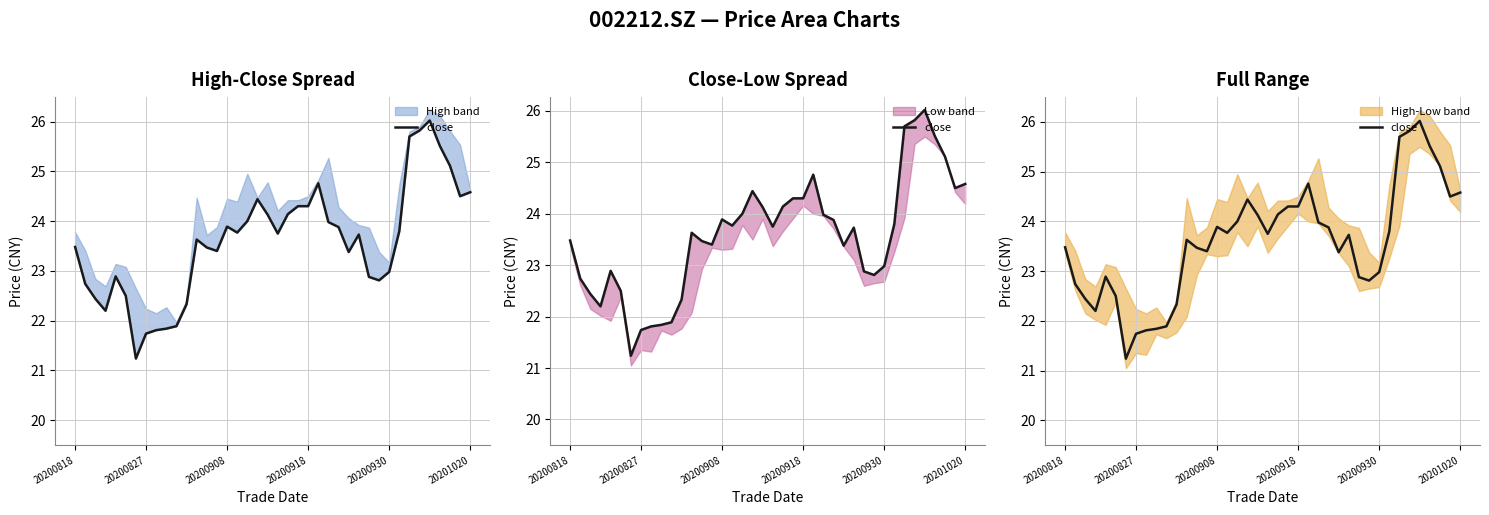

How many lines are shown in the chart?

1